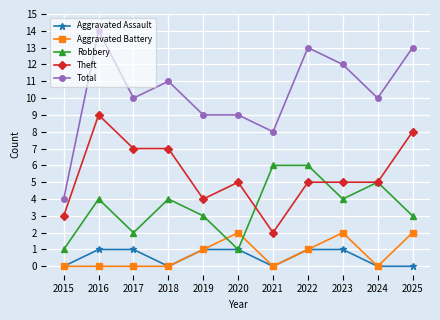

At which category does Total reach its first local peak?

2016